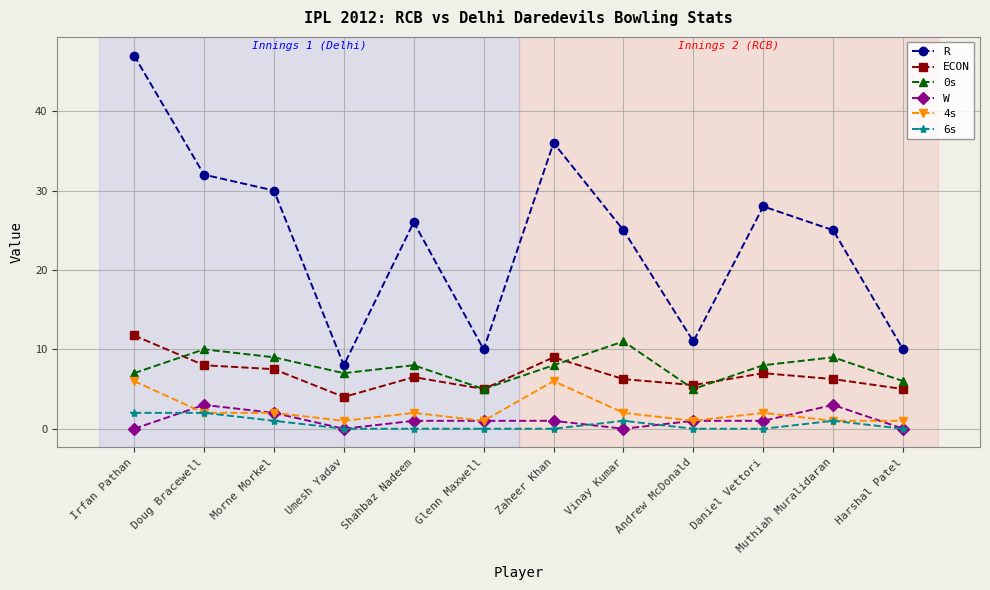

What is the label of the 1st point from the left?

Irfan Pathan